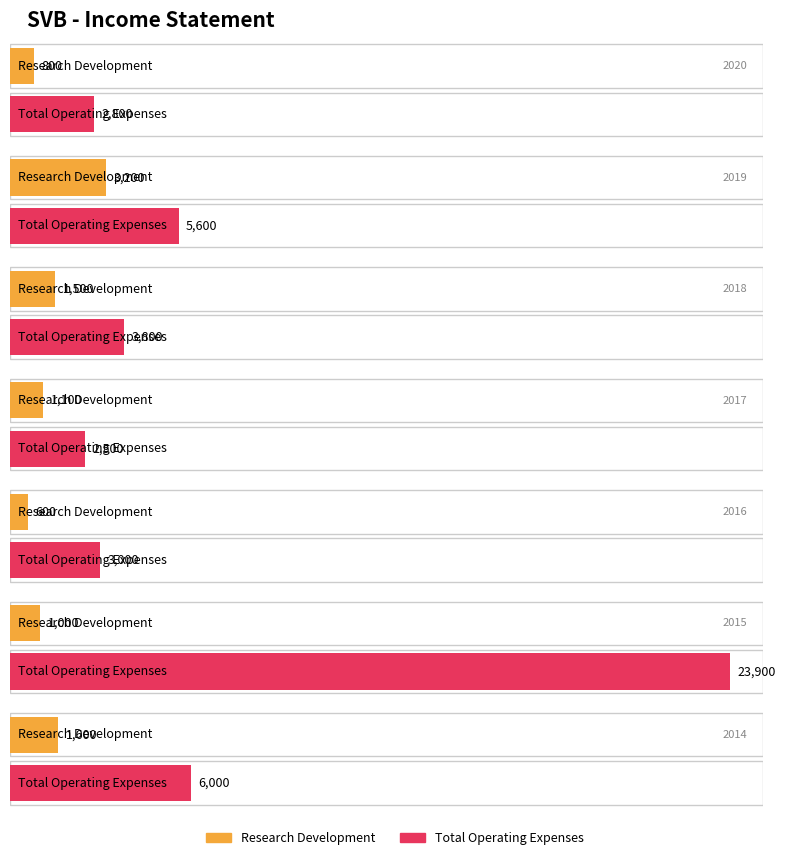

The value of Research Development at 2014-10-31 is 1600. True or false?

True